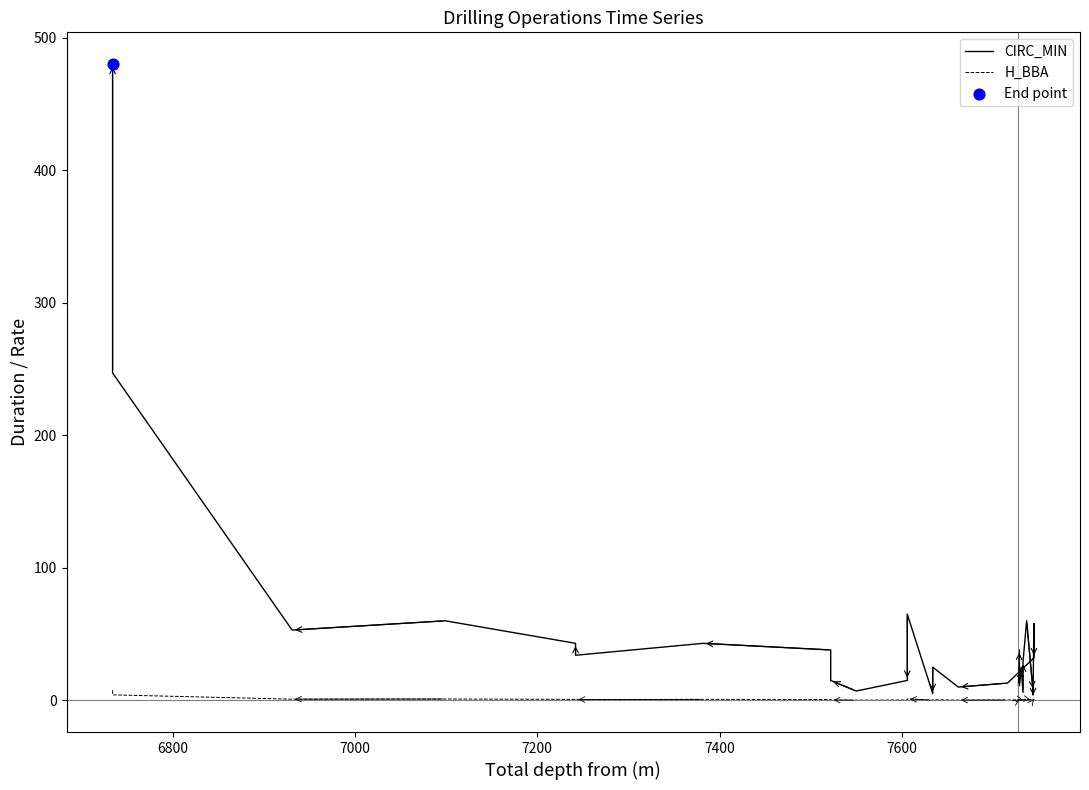

Which series reaches the maximum Y coordinate?

CIRC_MIN